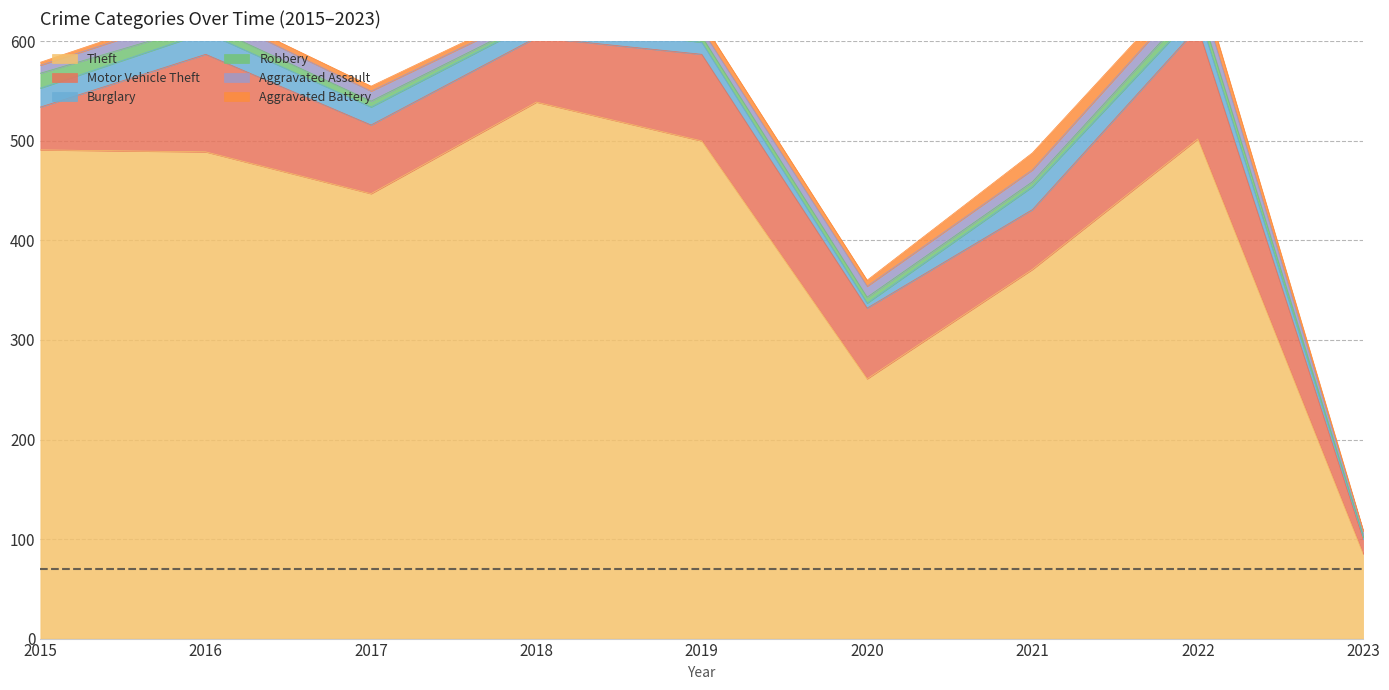

The value of Aggravated Assault at 2018 is 7. True or false?

True